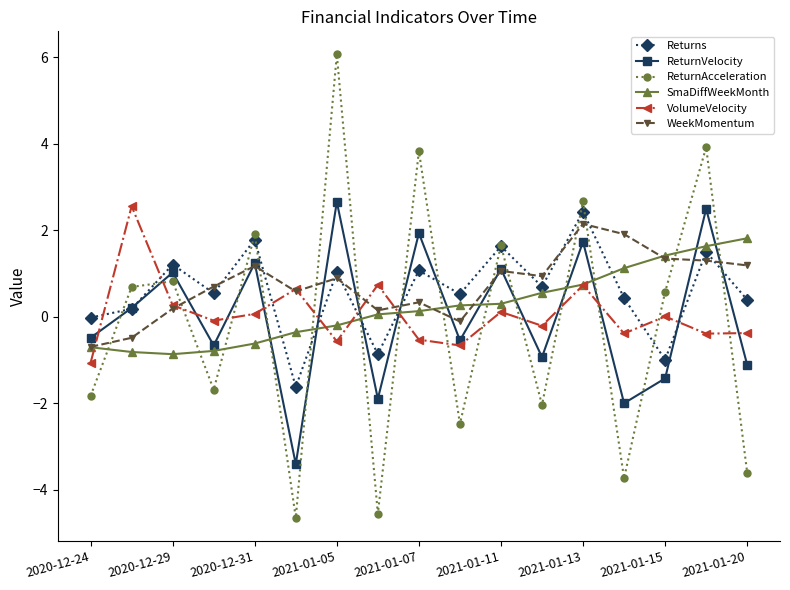

What is the highest value of the VolumeVelocity series?

2.6